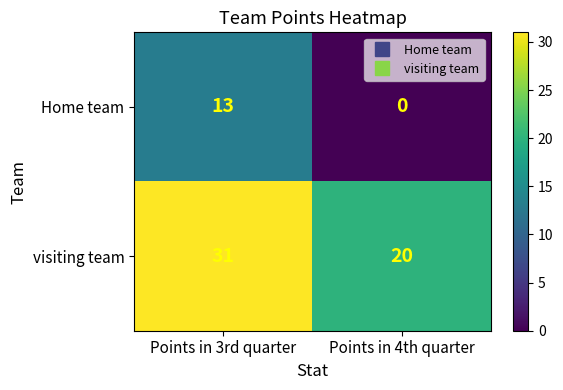

Rank the series at Points in 4th quarter from lowest to highest value.

Home team, visiting team